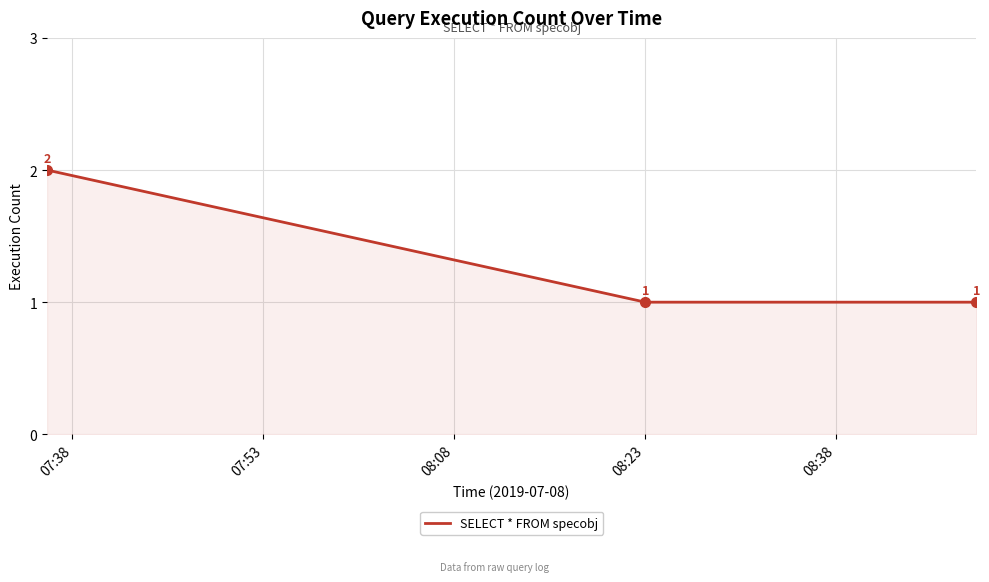

What is the sum of all values?

4